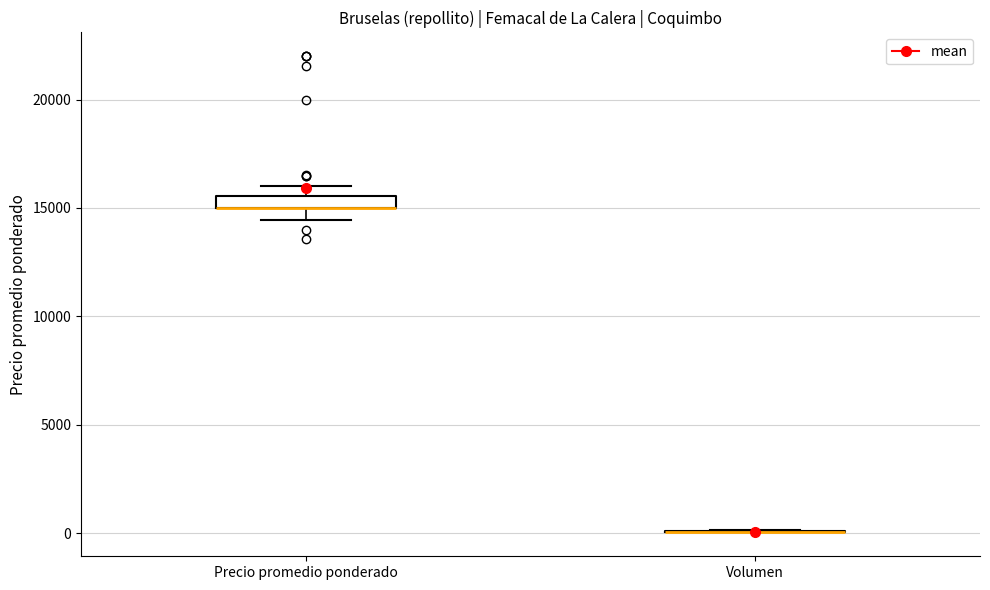

Where is the upper edge of the box for Precio promedio ponderado on the y-axis? The values are not printed on the chart, so give them approximately, as read against the axis.

15500